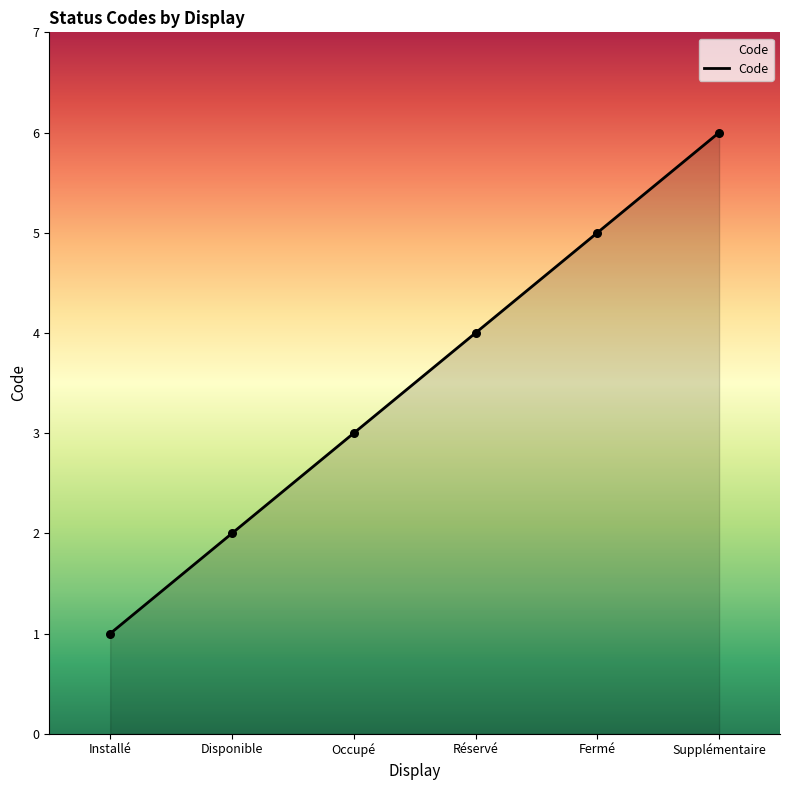

What is the change in value from Disponible to Réservé?

+2